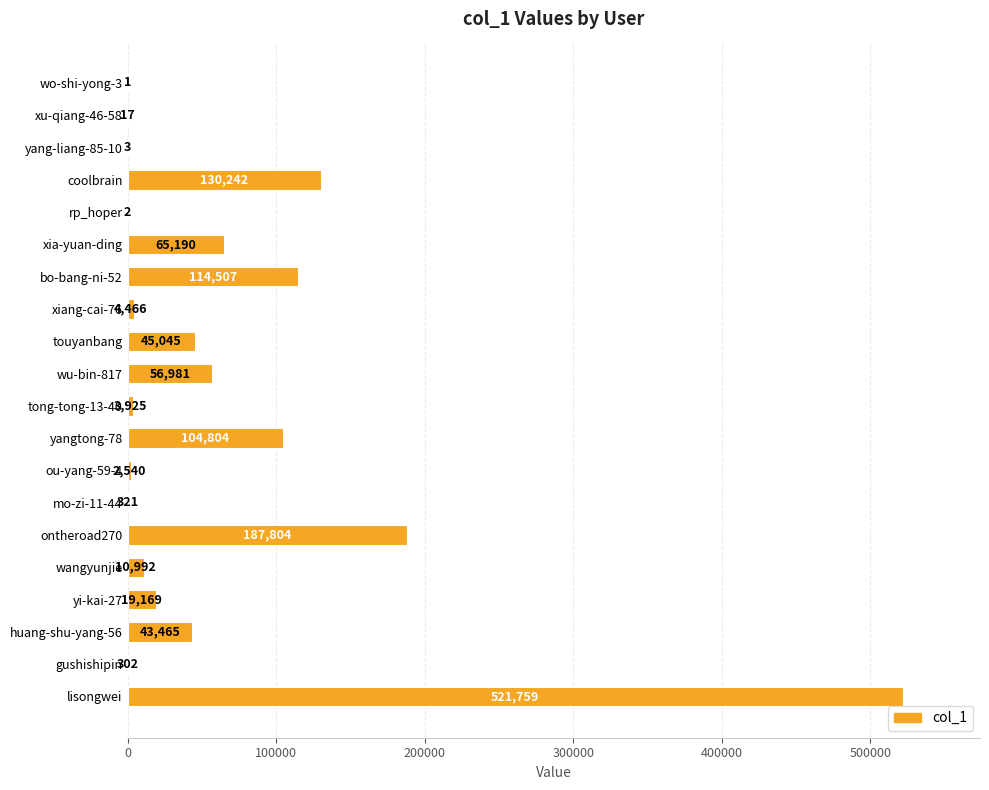

The chart shows a value of 2 at rp_hoper. True or false?

True